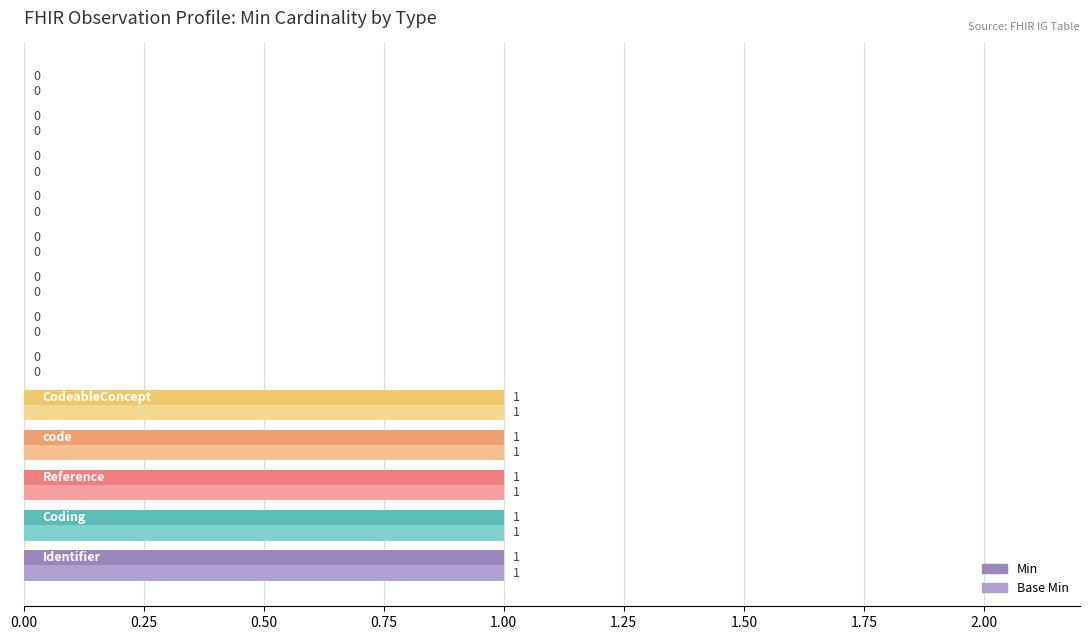

How many categories are shown in the chart?

13